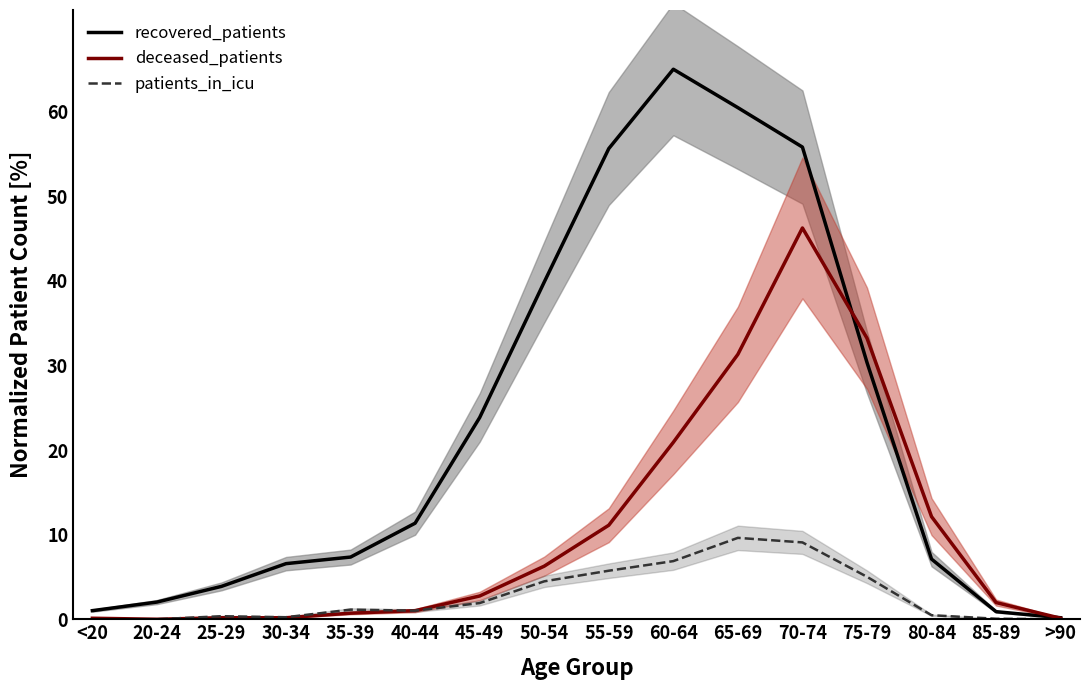

What is the approximate value of recovered_patients at 30-34?

6.6